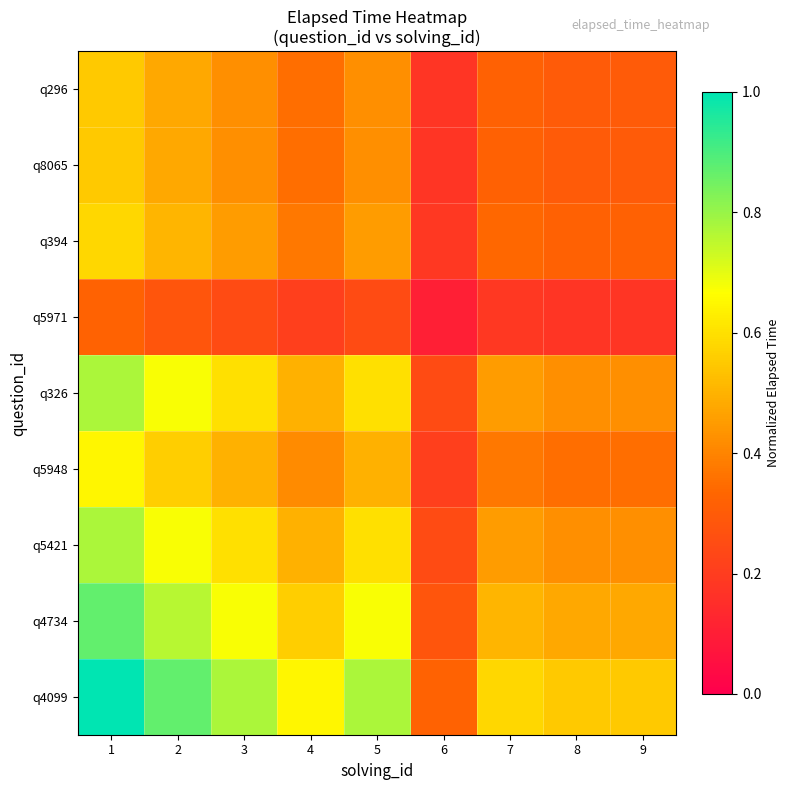

How many data points does each series have?

9